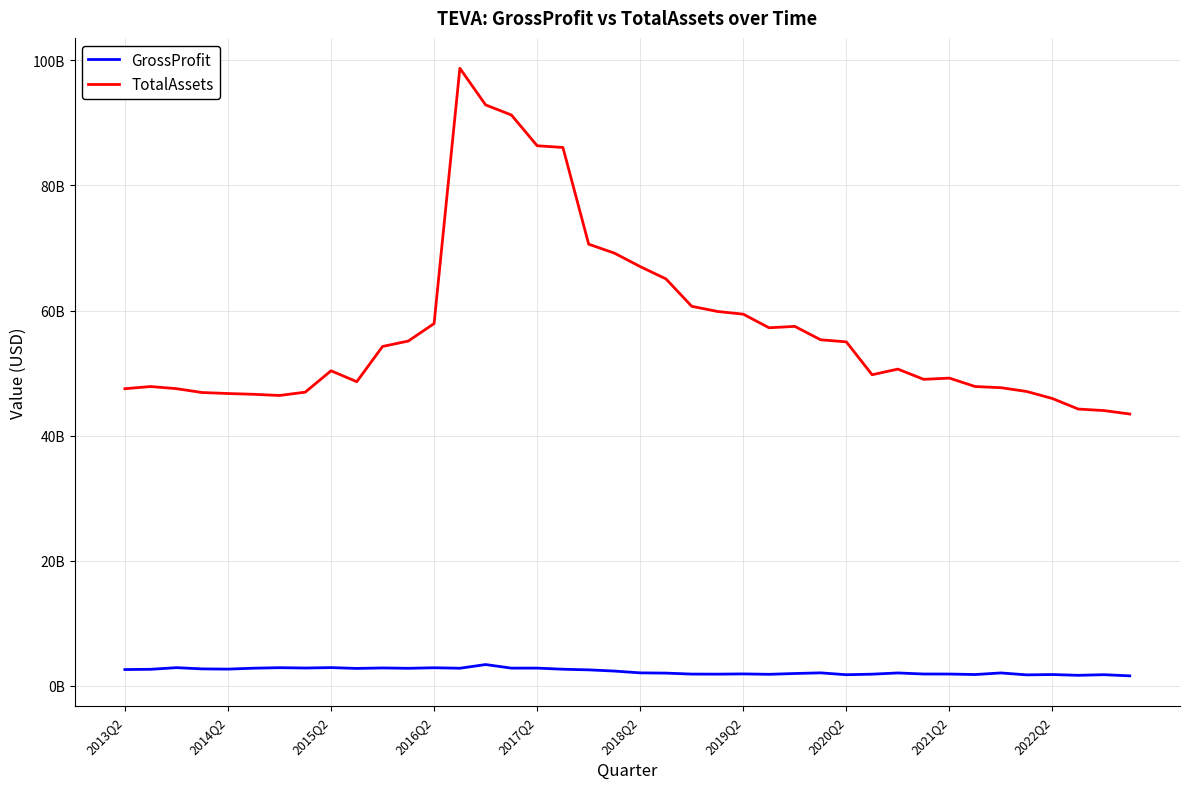

What is the value of the GrossProfit point at the 12th from the left?

2791000000